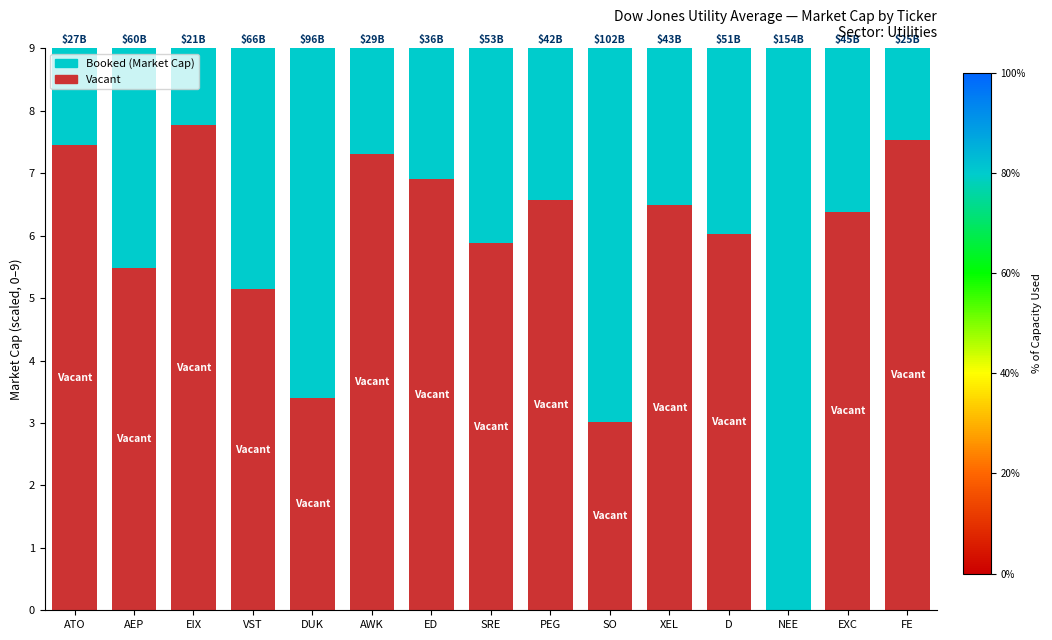

How many series are shown in this chart?

2